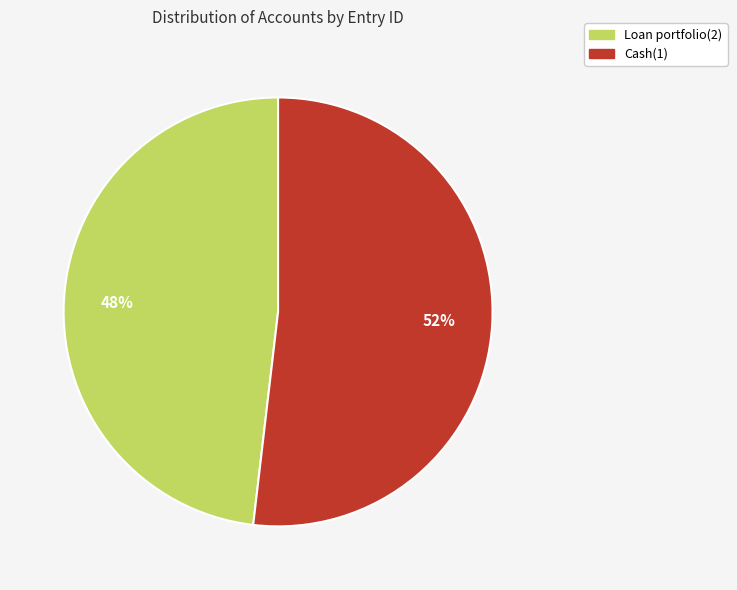

How many slices are in this pie chart?

2